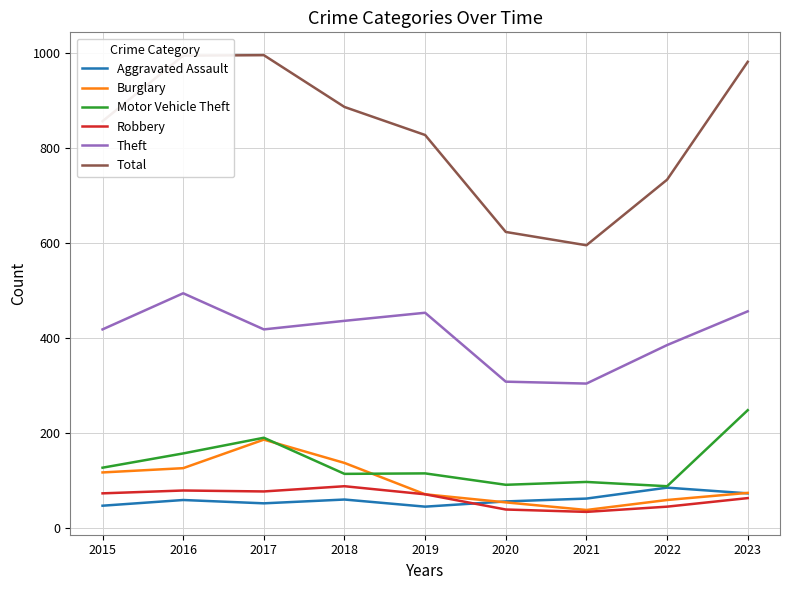

Which series has the largest range (max minus min)?

Total